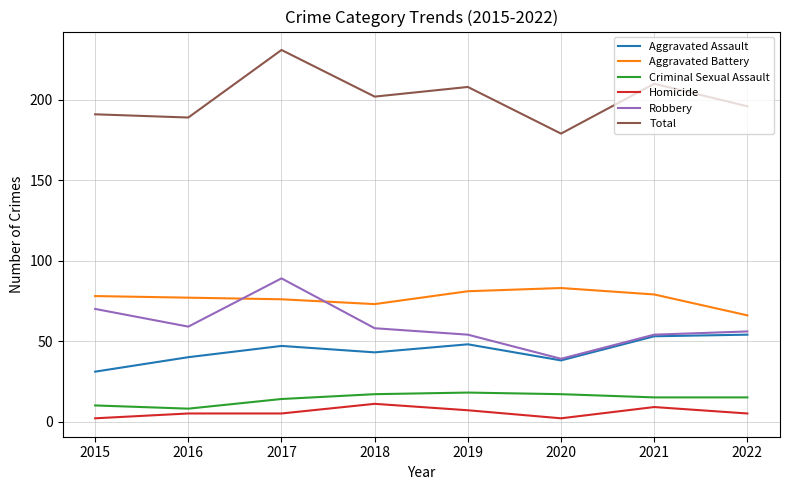

In Aggravated Assault, how many points are lower than both neighbors (excluding endpoints)?

2